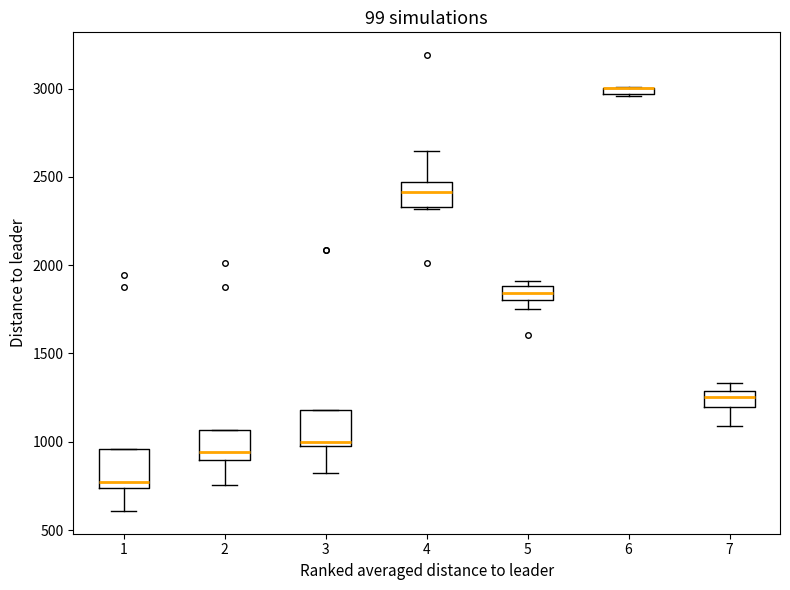

Where is the lower edge of the box at x = 1 on the y-axis? The values are not printed on the chart, so give them approximately, as read against the axis.

750